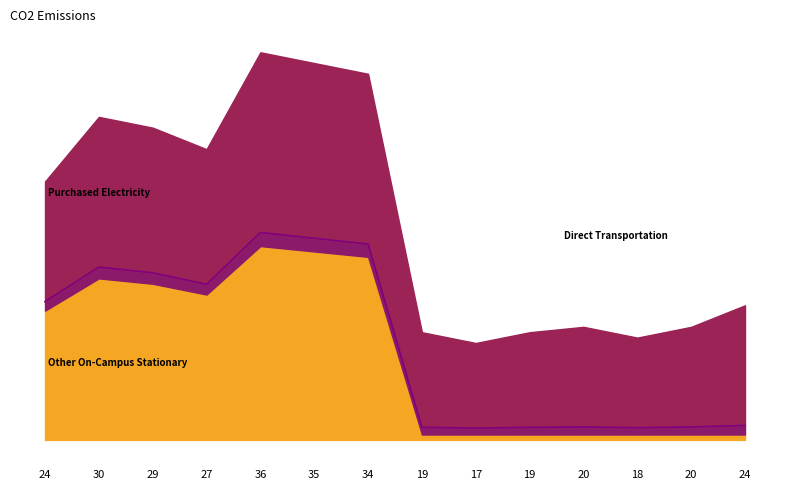

What is the spread (max minus min) of values at 18?

17